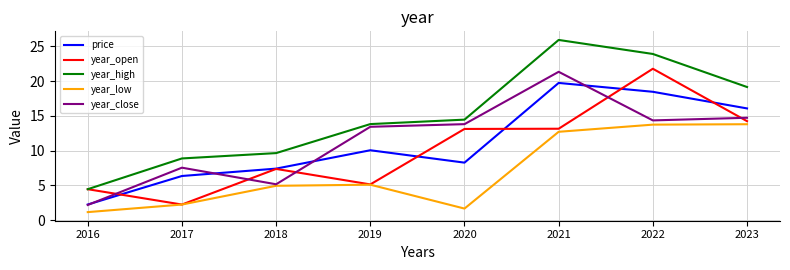

Which series has the widest spread of values?

year_high